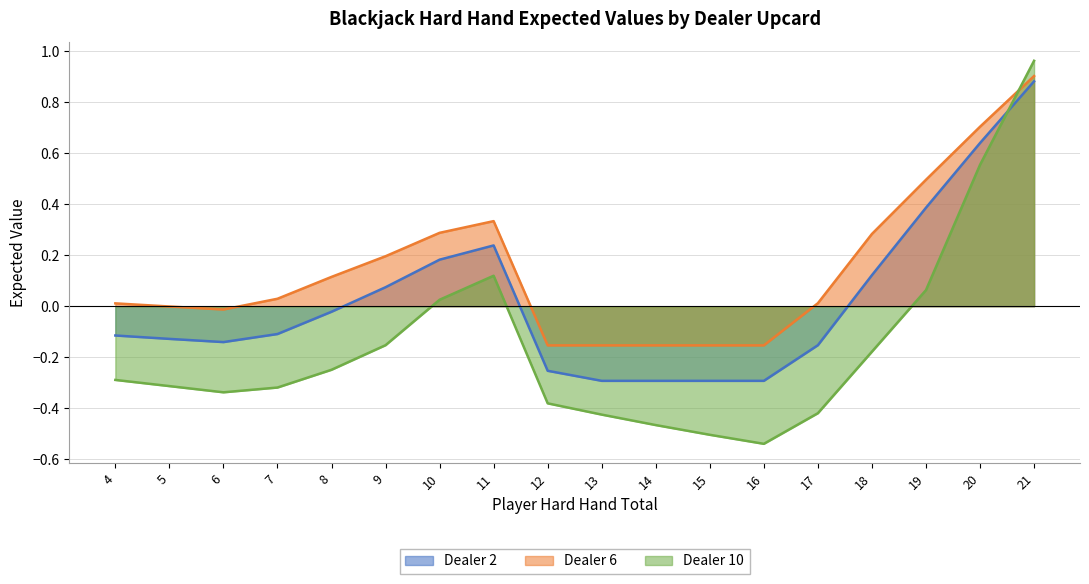

Rank the series at 4 from highest to lowest value.

Dealer 6, Dealer 2, Dealer 10